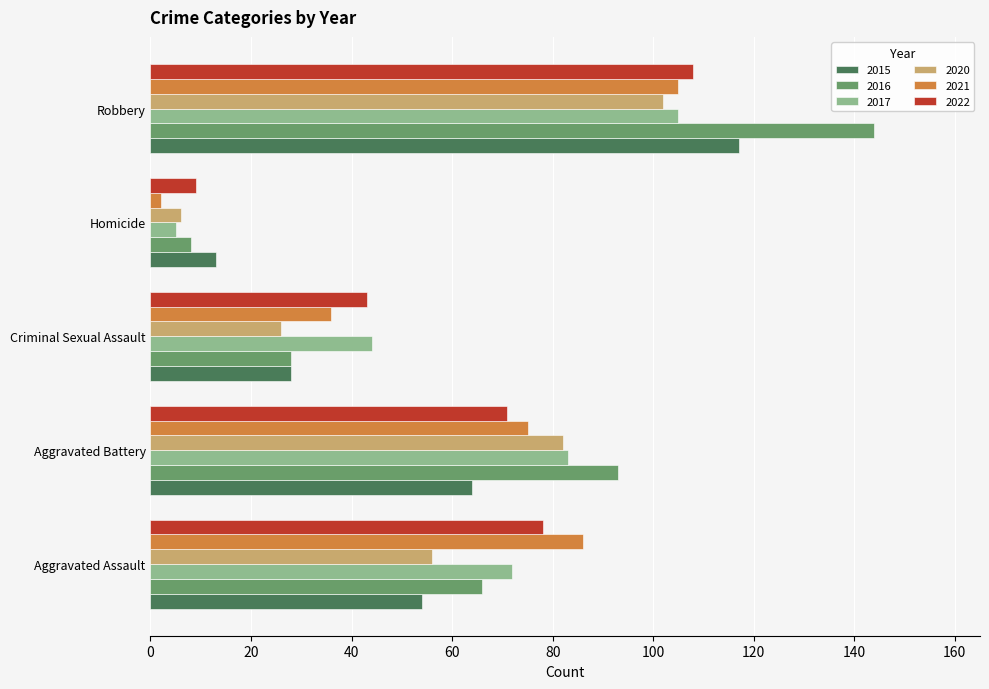

What is the highest value of the 2015 series?

117